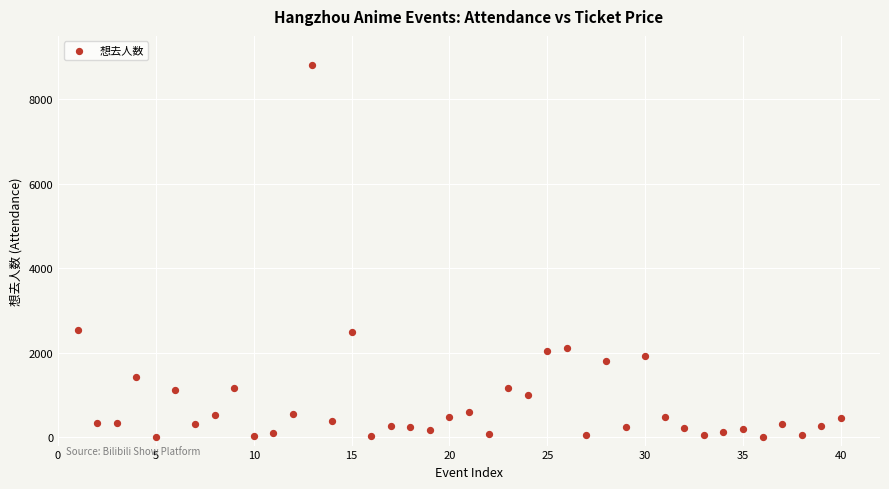

What is the range of X values (max minus min)?

39